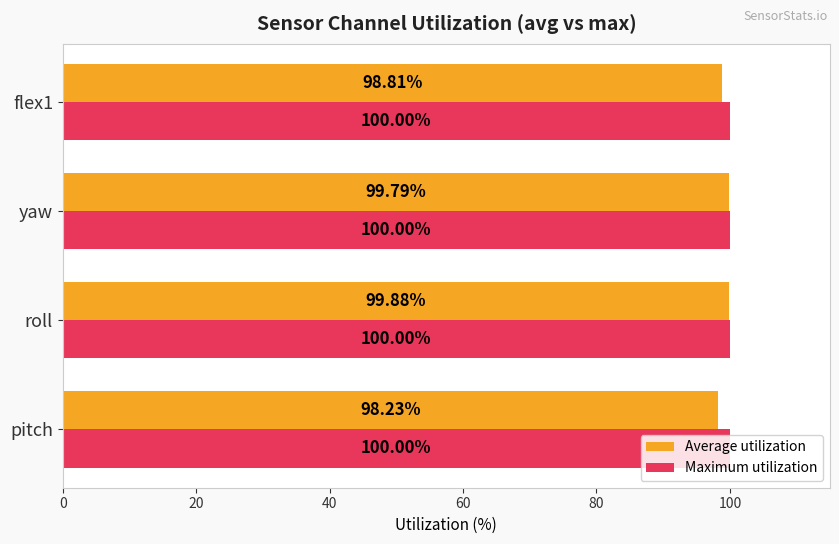

At which category does the chart reach its minimum across all series?

pitch